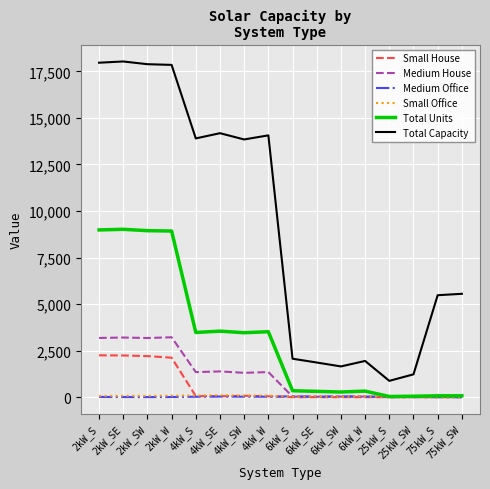

The value of Medium House at 2kW_SW is 3176. True or false?

True